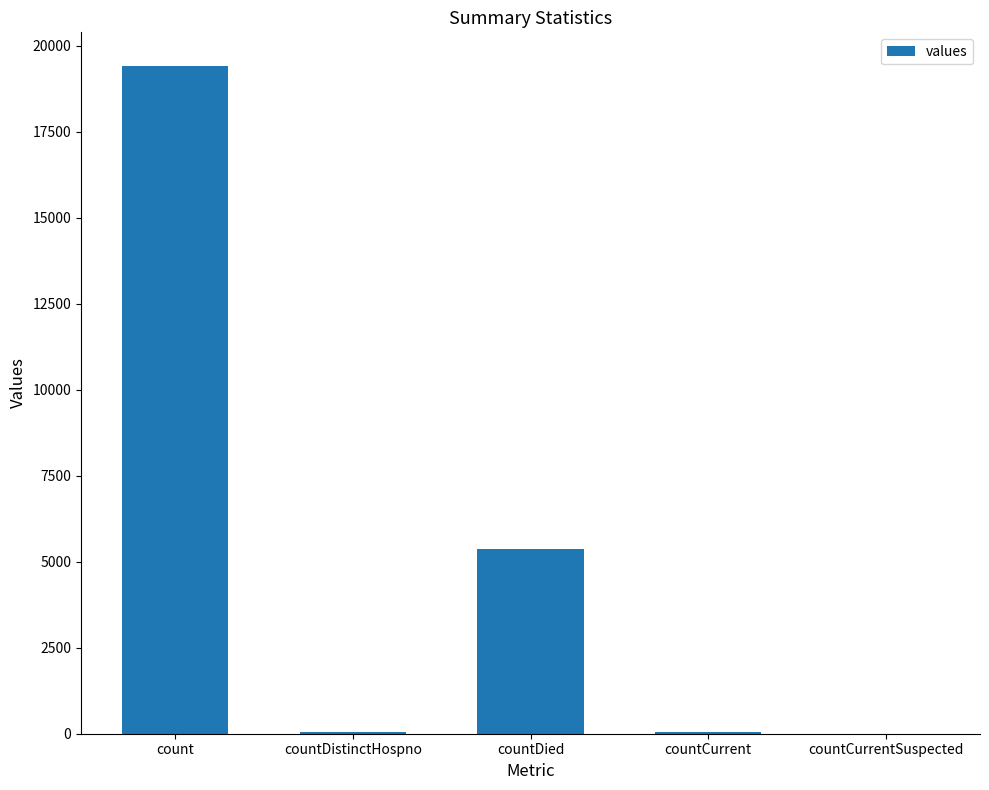

True or false: the data shows 19420 at count.

True